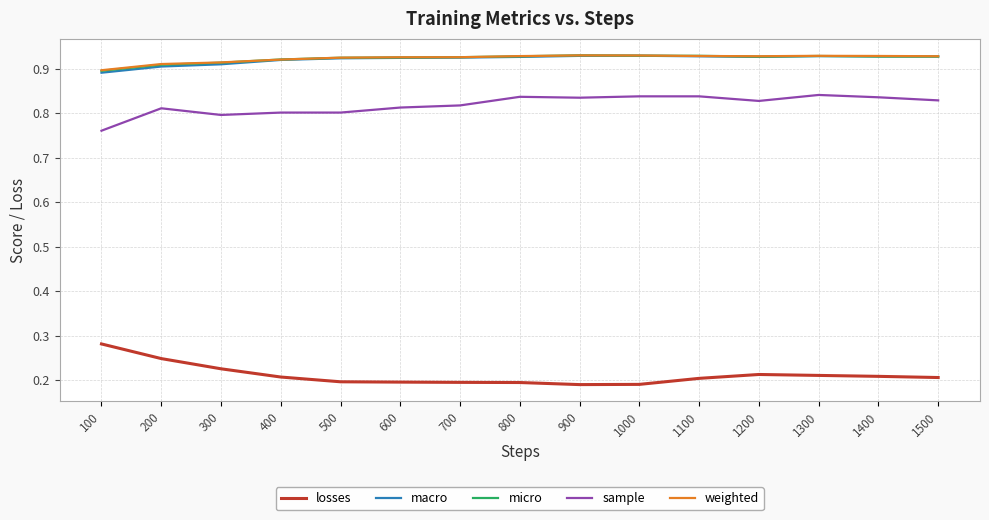

True or false: losses and sample cross at least once.

False